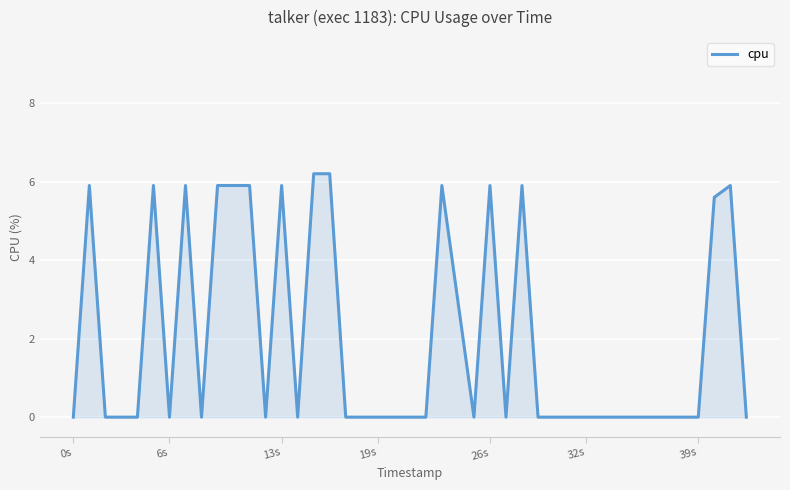

Reading right to left, what are all the values shown in this chart?

0.0	5.9	5.6	0.0	0.0	0.0	0.0	0.0	0.0	0.0	0.0	0.0	0.0	5.9	0.0	5.9	0.0	5.9	0.0	0.0	0.0	0.0	0.0	0.0	6.2	6.2	0.0	5.9	0.0	5.9	5.9	0.0	5.9	0.0	5.9	0.0	0.0	0.0	5.9	0.0